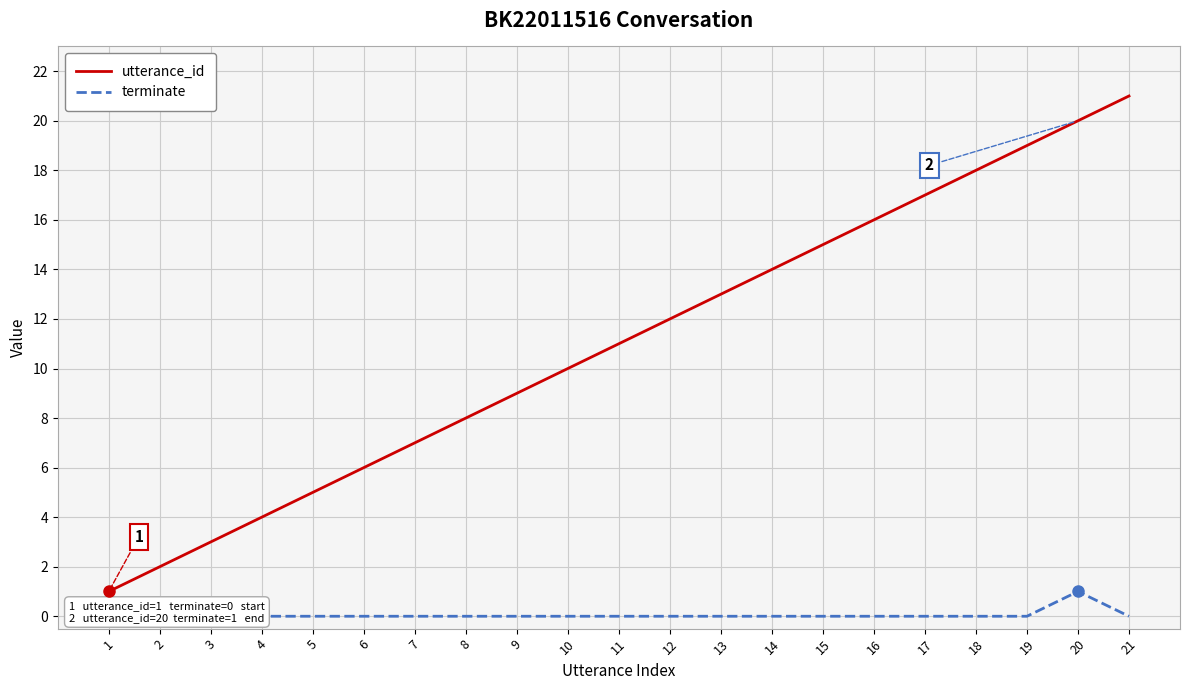

What is the maximum value for terminate?

1